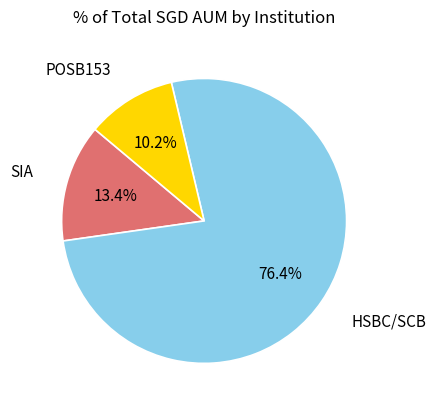

How many slices are in this pie chart?

3